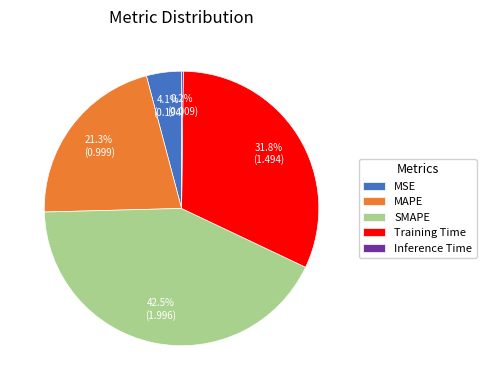

Is there any slice that represents more than half of the pie?

No